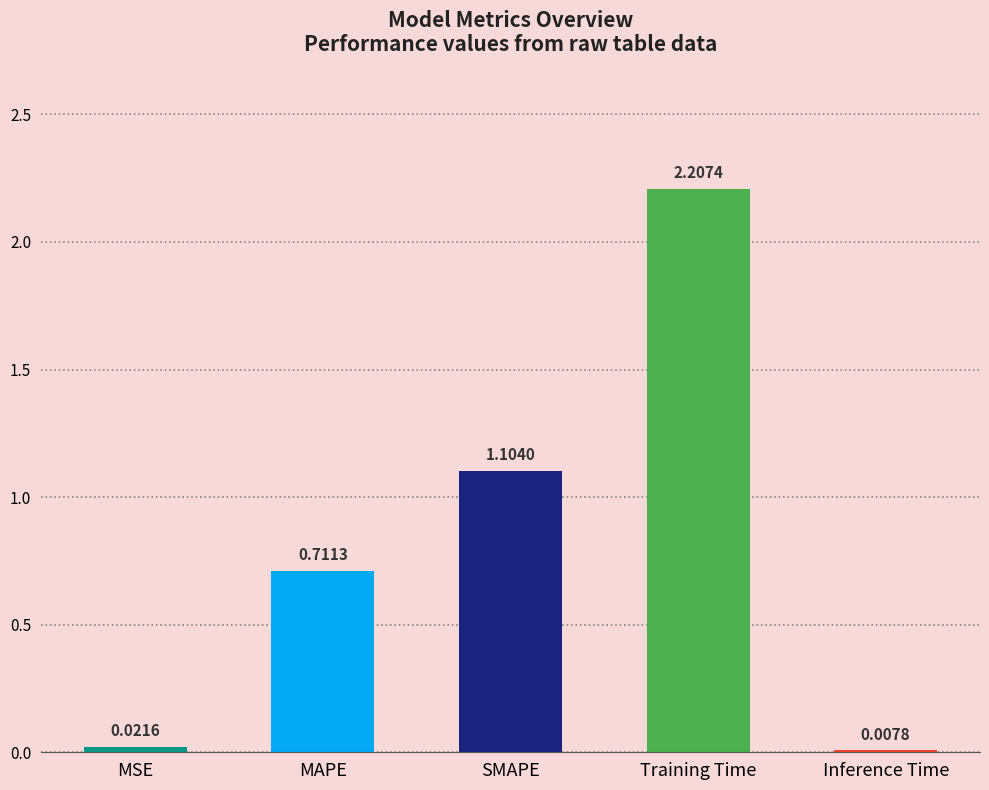

Which category has the highest value across all series?

Training Time